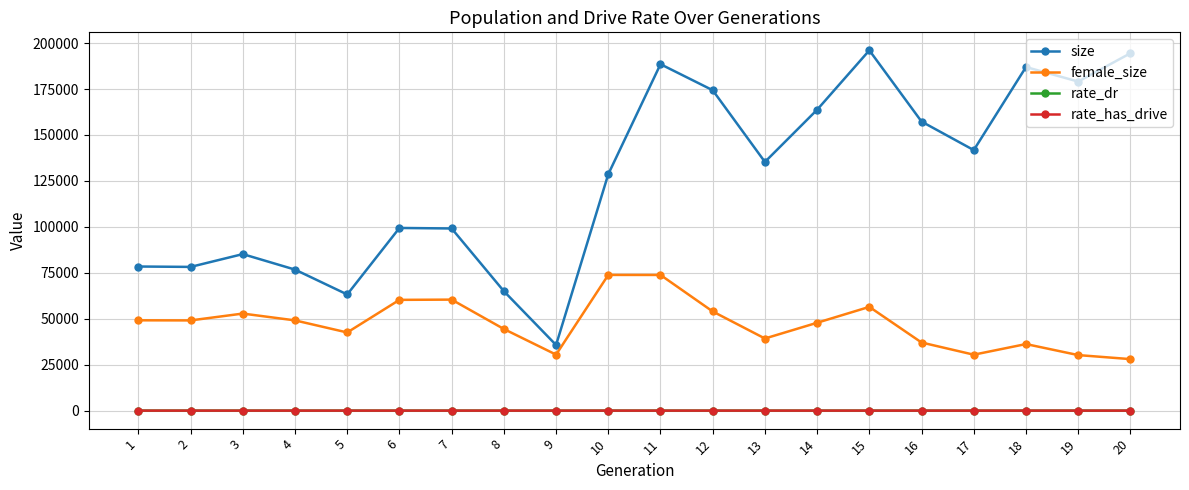

True or false: female_size and rate_has_drive intersect in this chart.

False